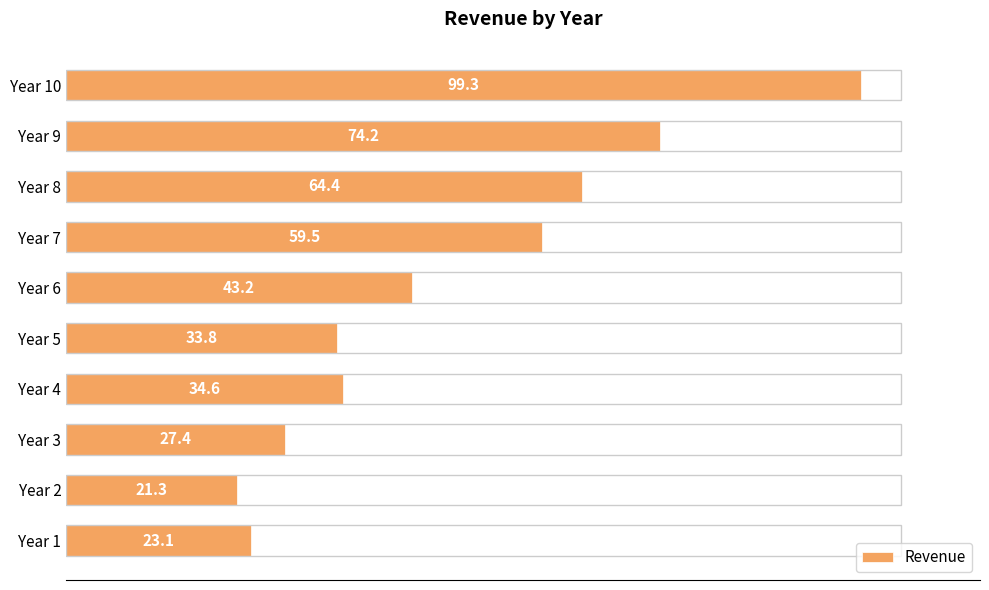

What is the difference between the maximum and second lowest values?

76.2